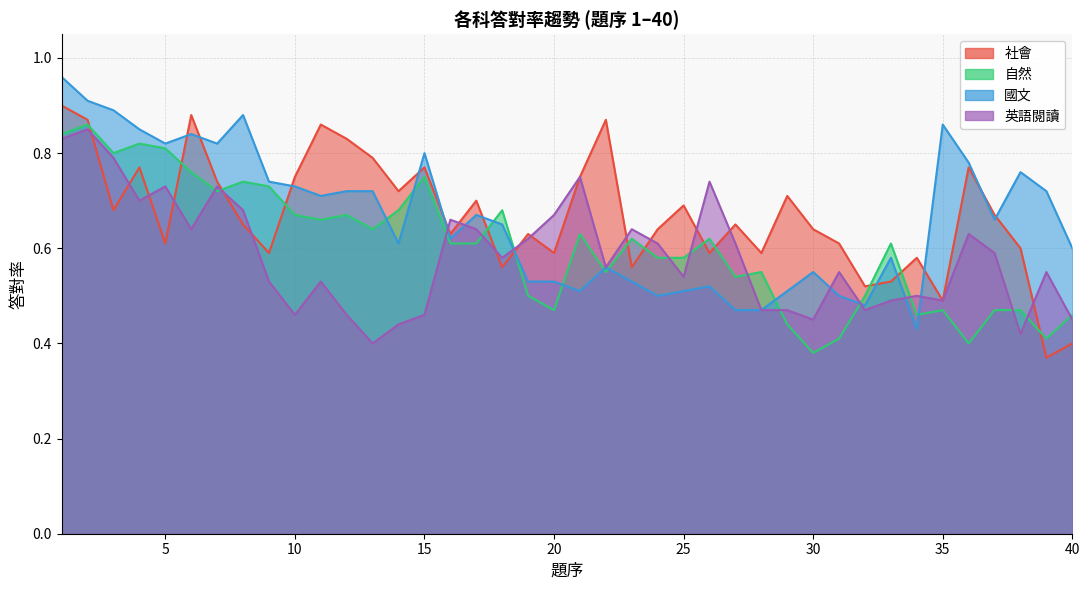

True or false: 英語閱讀 has a value of 0.6 at 19.

True